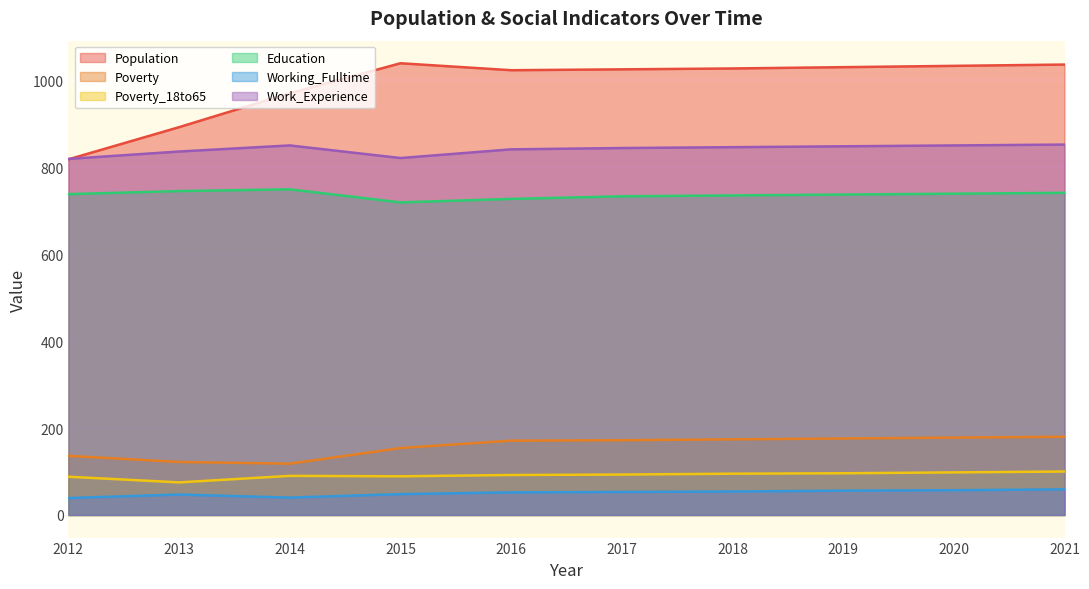

At which label does Education reach its minimum?

2015